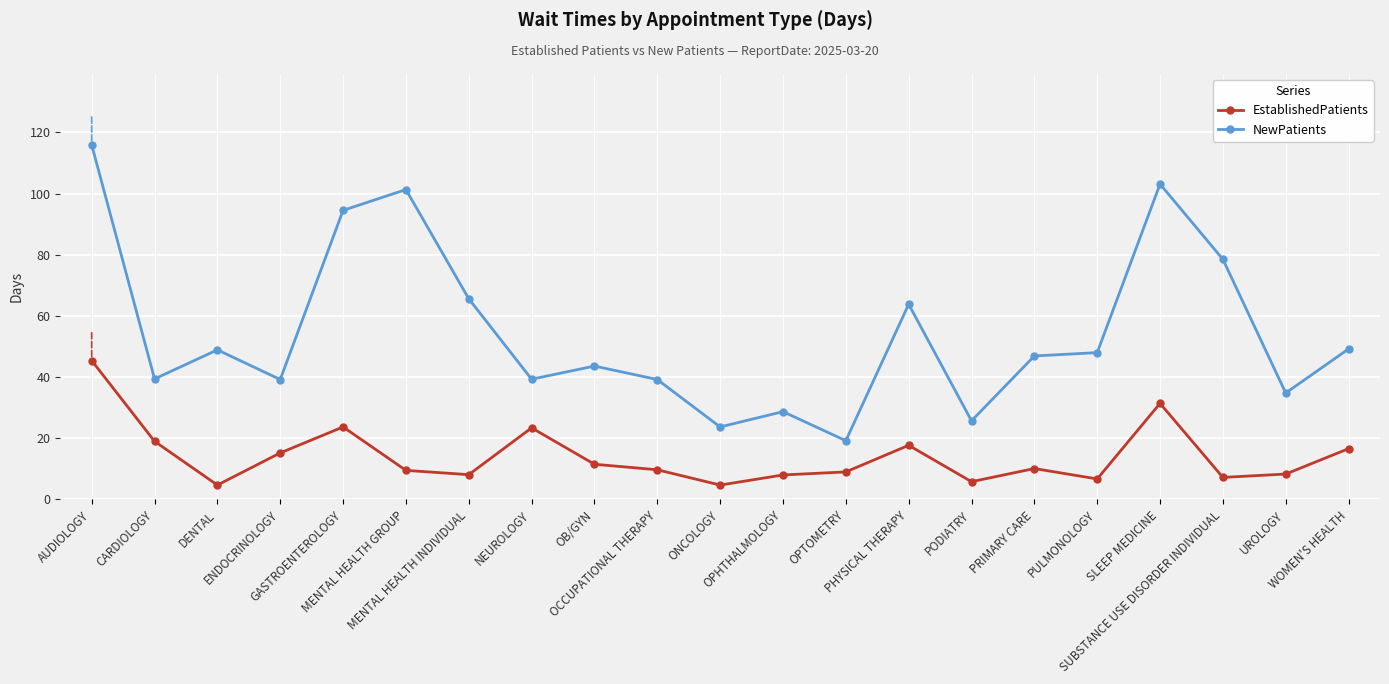

Count the number of data series in this chart.

2